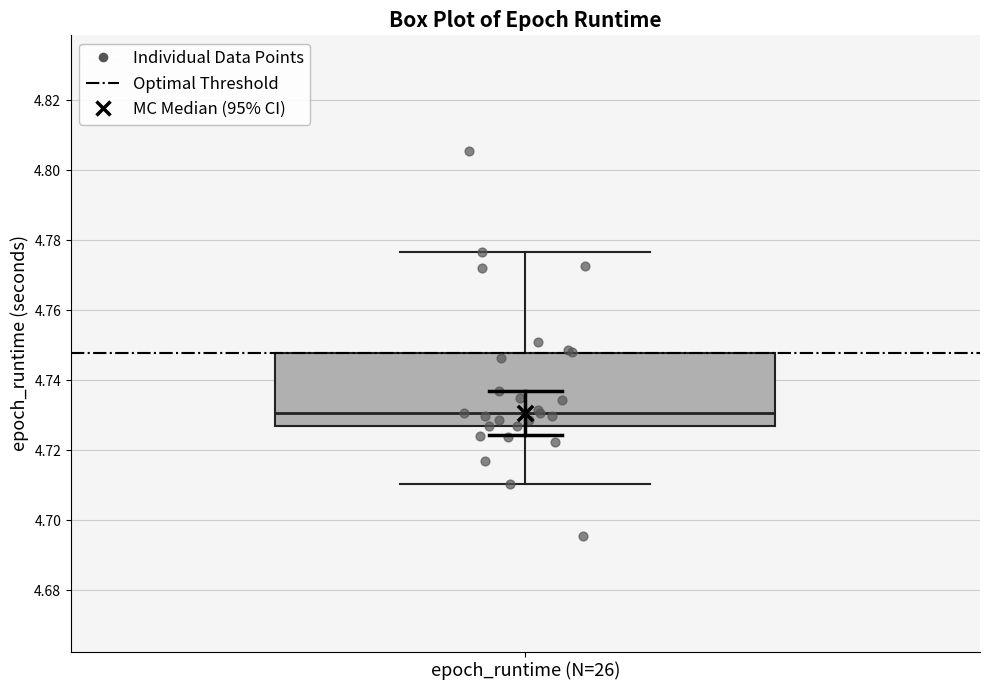

Where is the lower edge of the box for epoch_runtime (N=26) on the y-axis? The values are not printed on the chart, so give them approximately, as read against the axis.

4.726